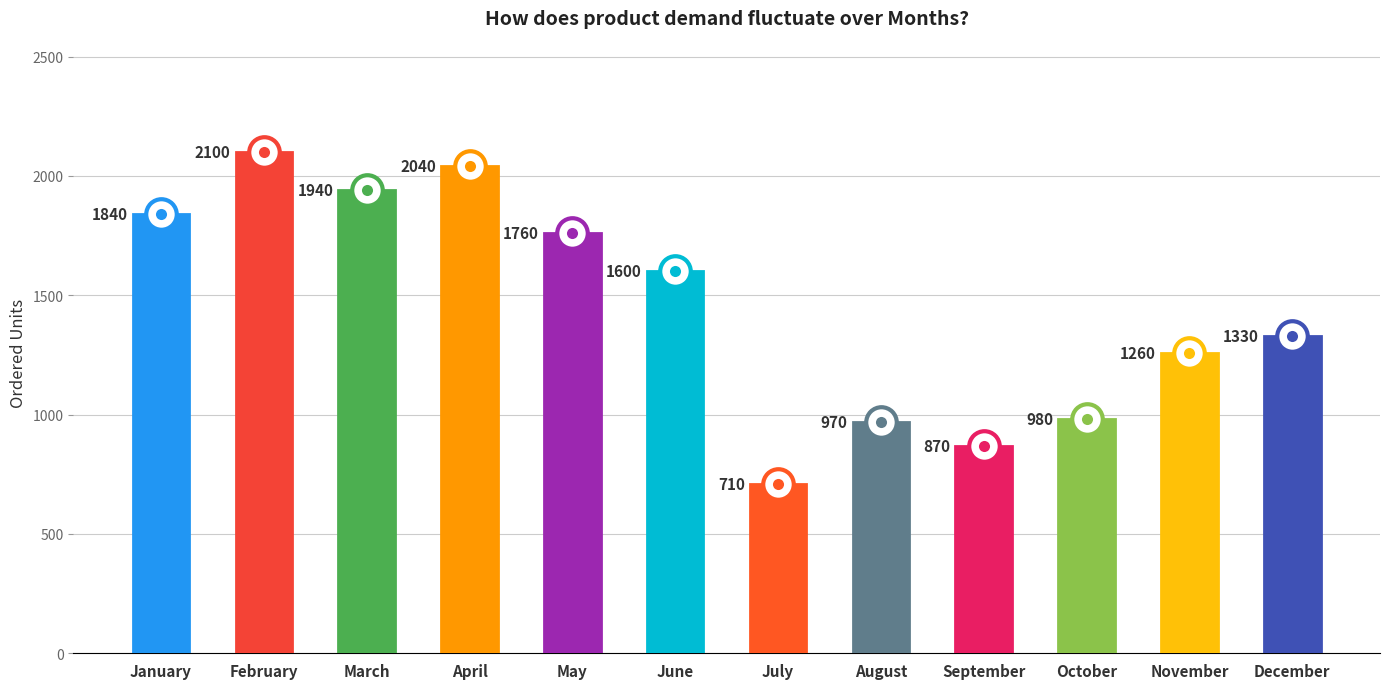

Rank the categories by value from highest to lowest.

February, April, March, January, May, June, December, November, October, August, September, July